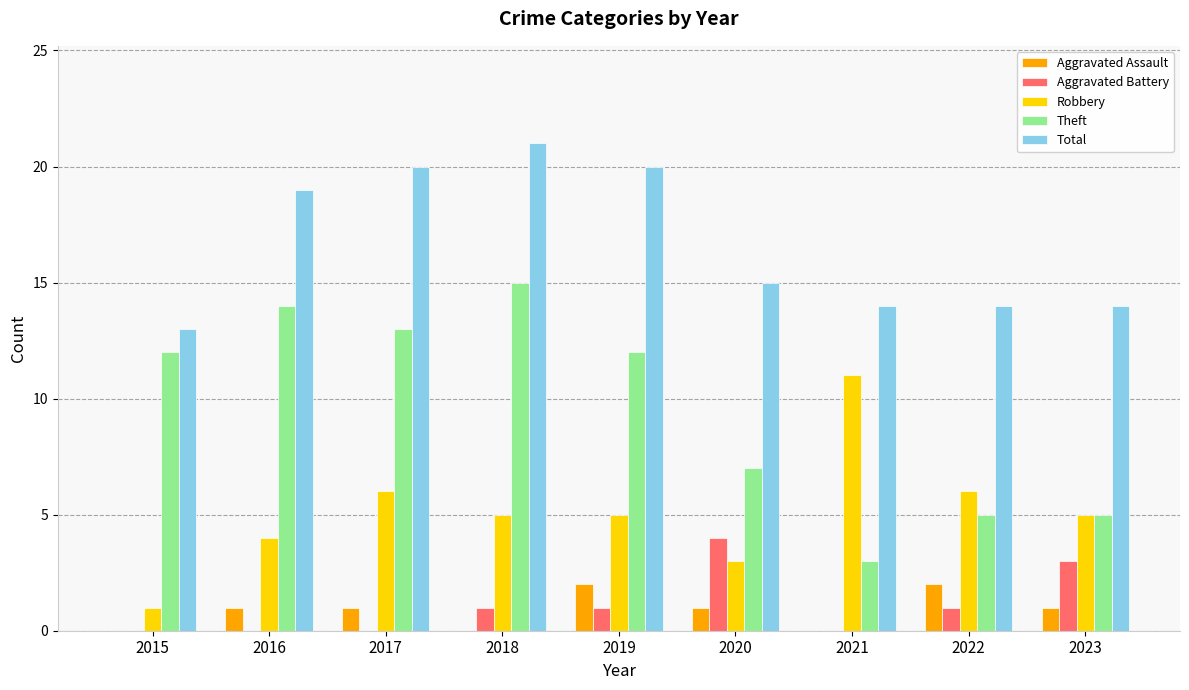

What are all the series names shown in the legend?

Aggravated Assault, Aggravated Battery, Robbery, Theft, Total